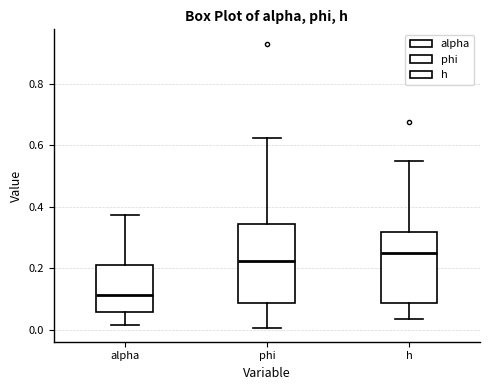

Comparing the boxes themselves (not the whiskers), which one is the tallest?

phi